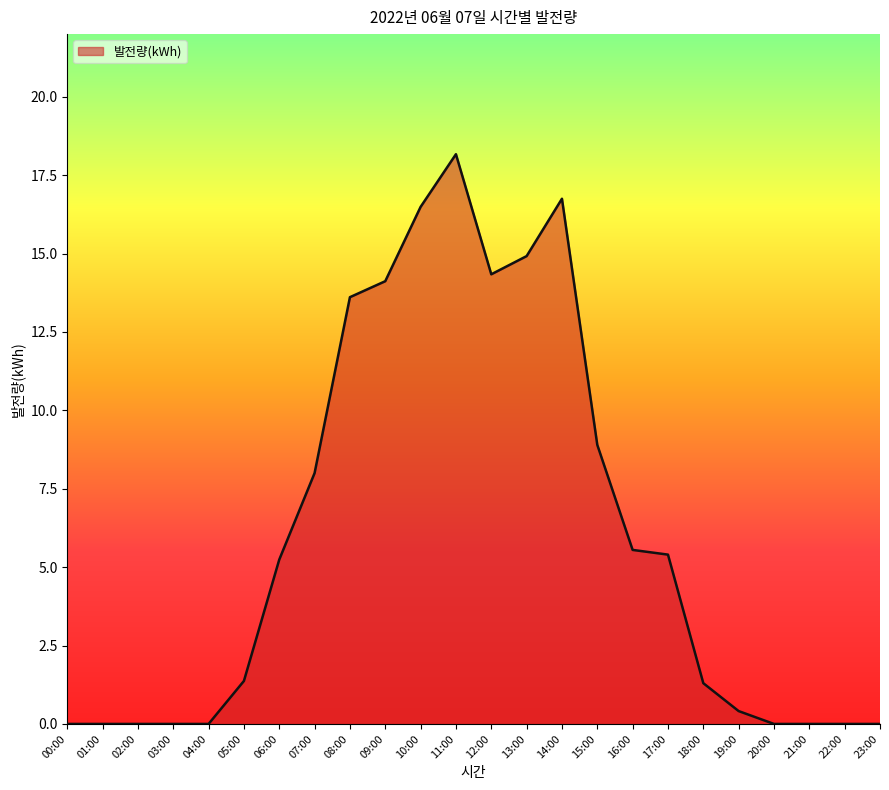

What is the difference between the maximum and minimum values?

18.2